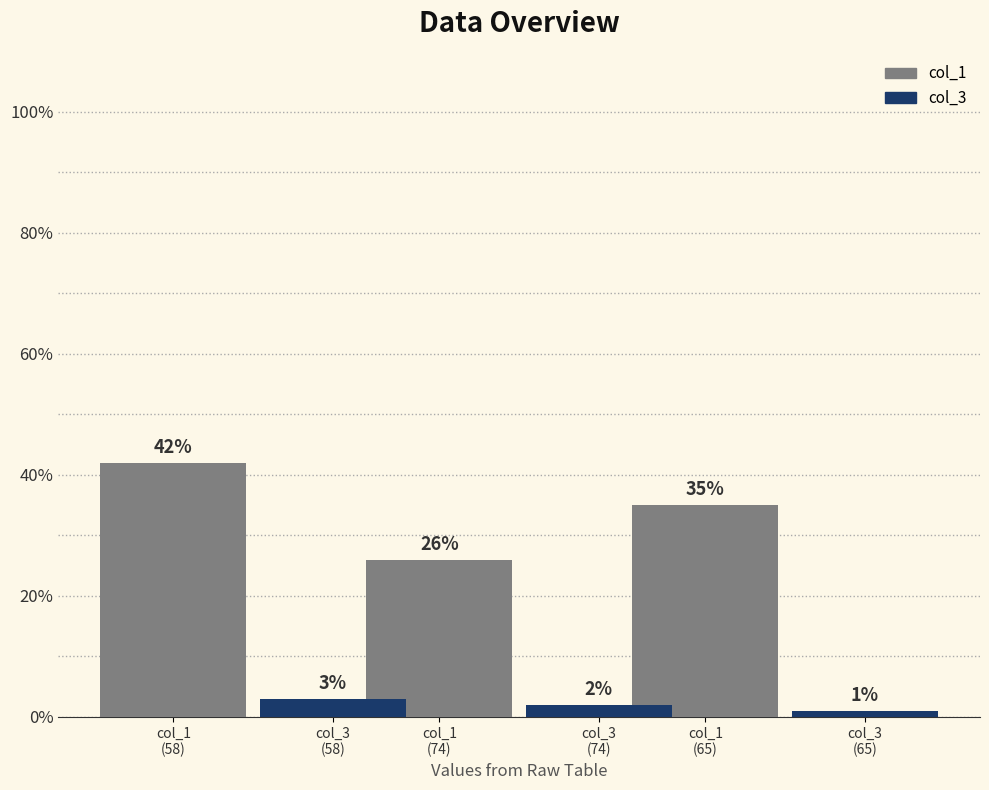

Count the col_1 values in the range 26 to 42.

3